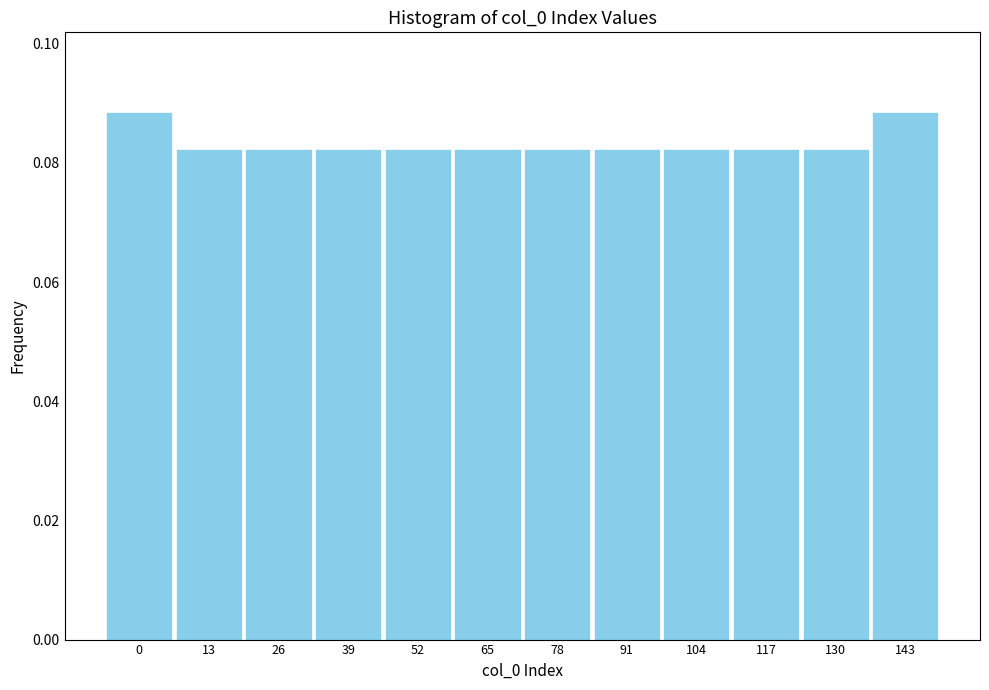

Count the values in the range 0 to 1.

12